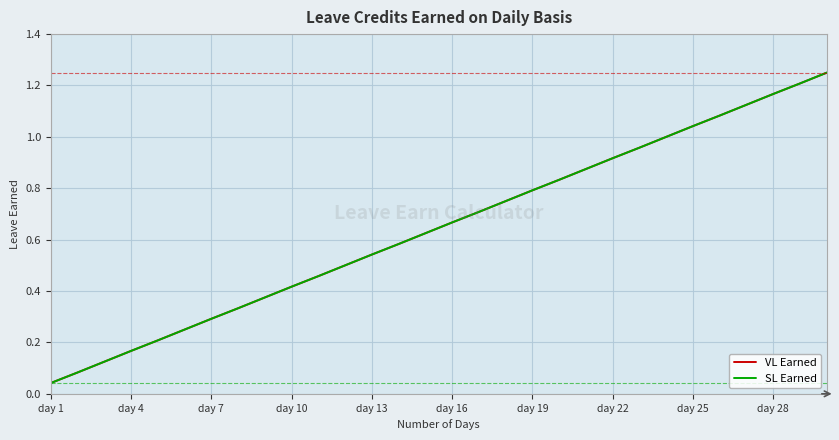

At how many categories does at least one series exceed 0?

30